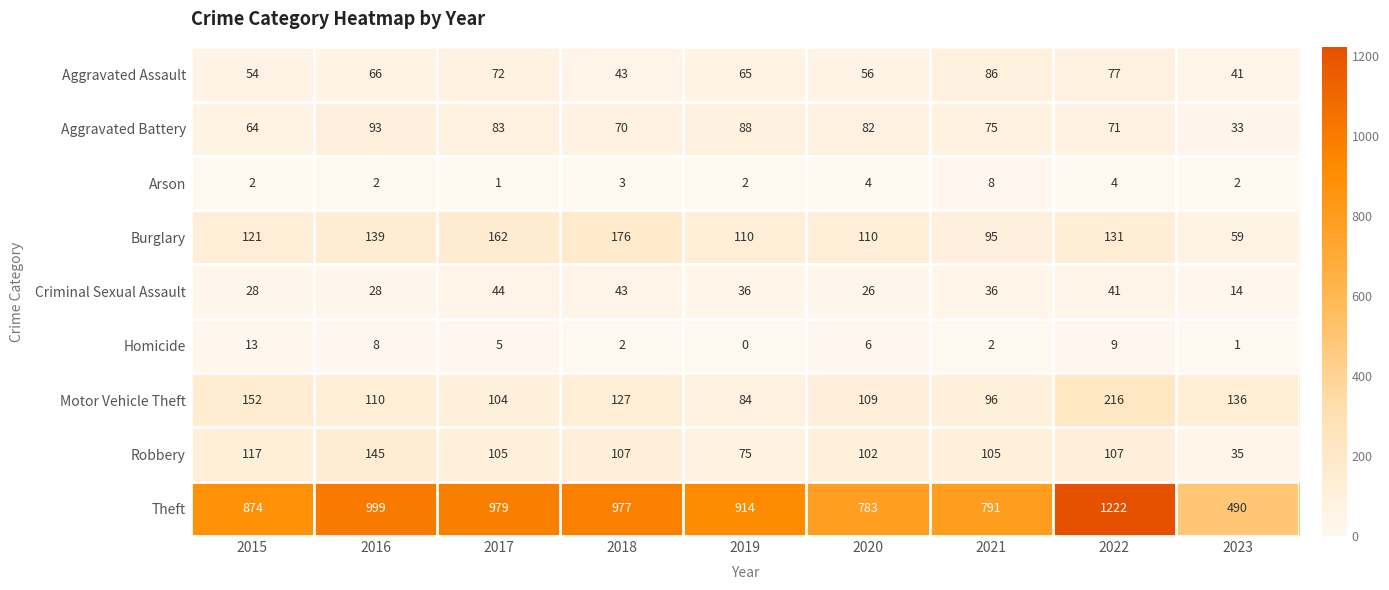

True or false: Homicide has a value of 0 at 2019.

True